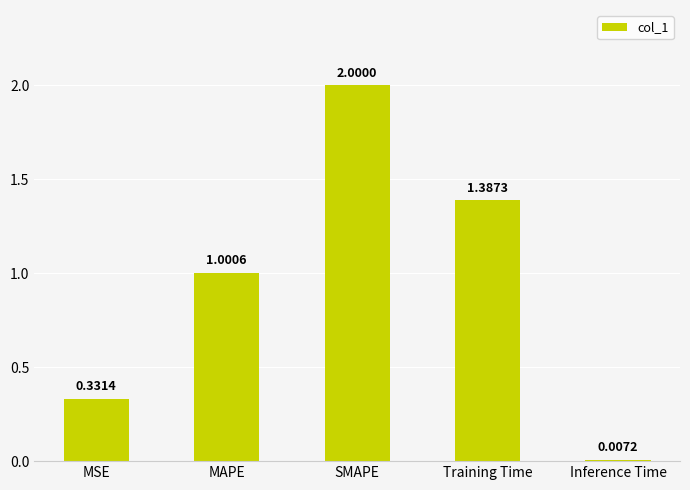

What is the change in value from MAPE to Training Time?

+0.4